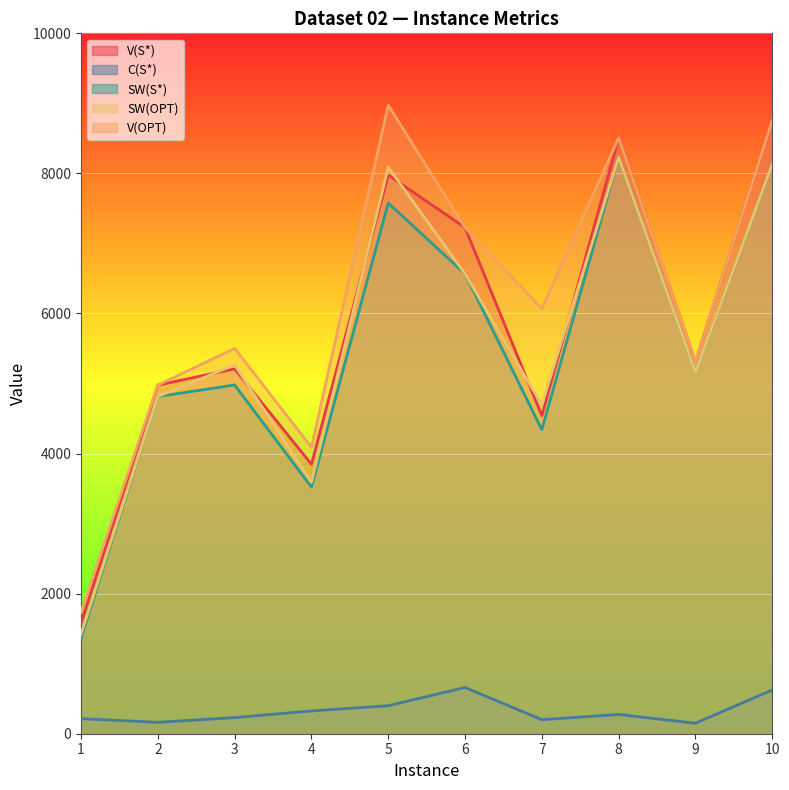

True or false: V(OPT) and C(S*) intersect in this chart.

False